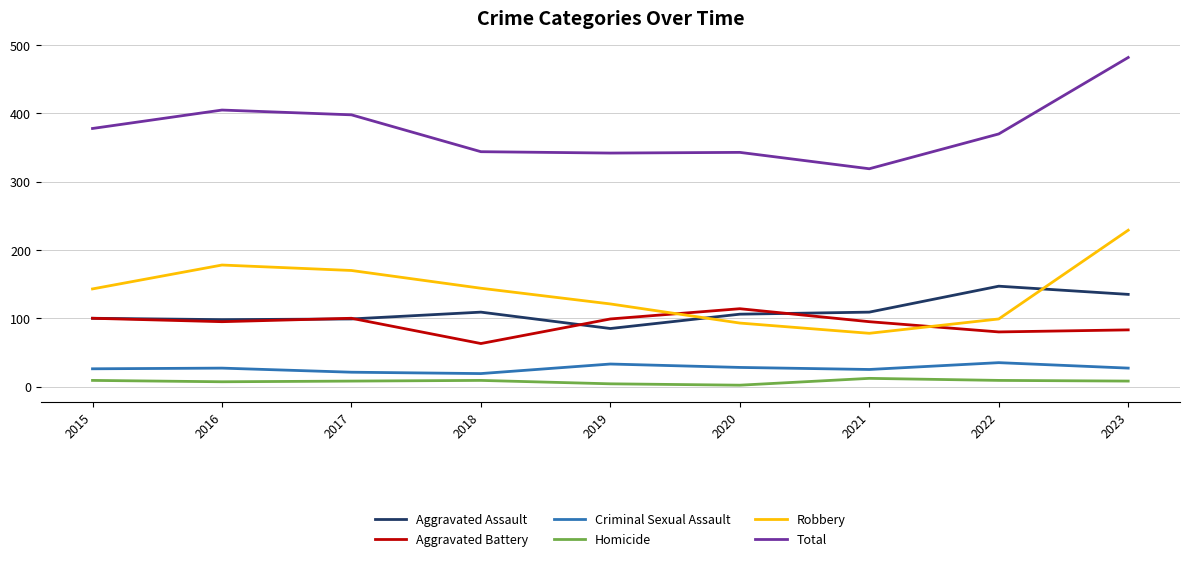

At how many categories does at least one series exceed 168?

9